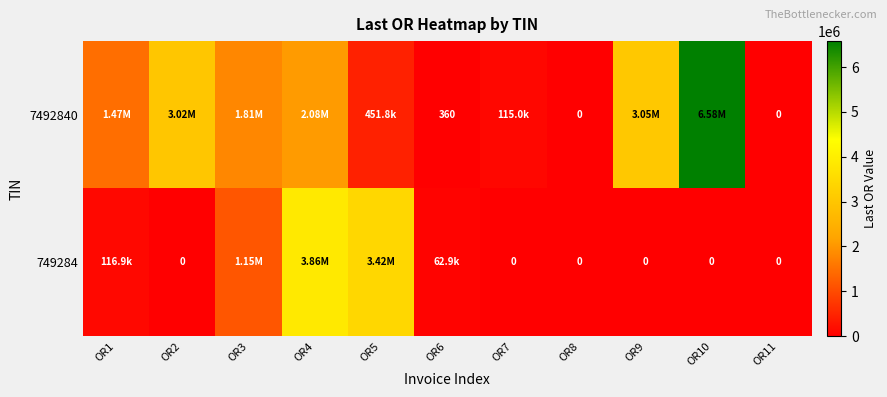

At which category does the chart reach its minimum across all series?

OR8